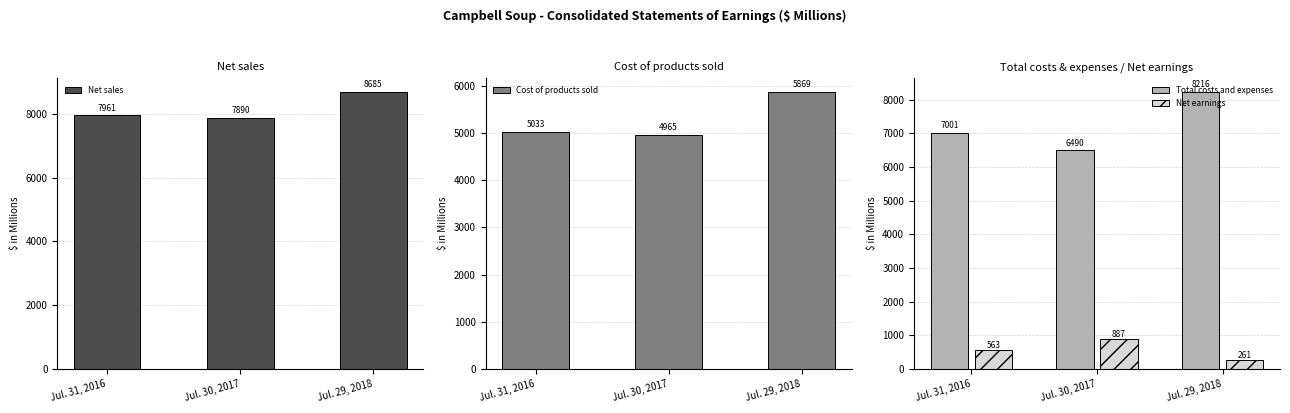

List the labels in order of Cost of products sold value, smallest first.

Jul. 30, 2017, Jul. 31, 2016, Jul. 29, 2018